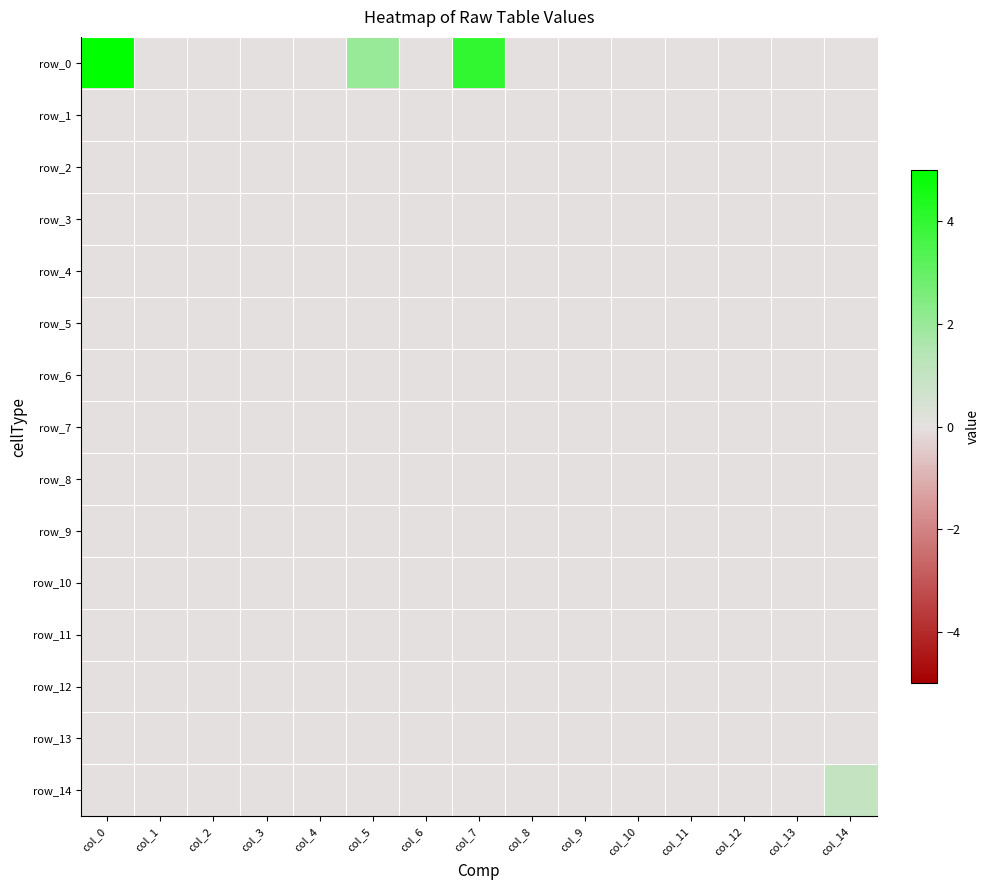

Reading right to left, transcribe all the data shown in this chart.

row_0: col_14=0	col_13=0	col_12=0	col_11=0	col_10=0	col_9=0	col_8=0	col_7=4	col_6=0	col_5=2	col_4=0	col_3=0	col_2=0	col_1=0	col_0=5
row_1: col_14=0	col_13=0	col_12=0	col_11=0	col_10=0	col_9=0	col_8=0	col_7=0	col_6=0	col_5=0	col_4=0	col_3=0	col_2=0	col_1=0	col_0=0
row_2: col_14=0	col_13=0	col_12=0	col_11=0	col_10=0	col_9=0	col_8=0	col_7=0	col_6=0	col_5=0	col_4=0	col_3=0	col_2=0	col_1=0	col_0=0
row_3: col_14=0	col_13=0	col_12=0	col_11=0	col_10=0	col_9=0	col_8=0	col_7=0	col_6=0	col_5=0	col_4=0	col_3=0	col_2=0	col_1=0	col_0=0
row_4: col_14=0	col_13=0	col_12=0	col_11=0	col_10=0	col_9=0	col_8=0	col_7=0	col_6=0	col_5=0	col_4=0	col_3=0	col_2=0	col_1=0	col_0=0
row_5: col_14=0	col_13=0	col_12=0	col_11=0	col_10=0	col_9=0	col_8=0	col_7=0	col_6=0	col_5=0	col_4=0	col_3=0	col_2=0	col_1=0	col_0=0
row_6: col_14=0	col_13=0	col_12=0	col_11=0	col_10=0	col_9=0	col_8=0	col_7=0	col_6=0	col_5=0	col_4=0	col_3=0	col_2=0	col_1=0	col_0=0
row_7: col_14=0	col_13=0	col_12=0	col_11=0	col_10=0	col_9=0	col_8=0	col_7=0	col_6=0	col_5=0	col_4=0	col_3=0	col_2=0	col_1=0	col_0=0
row_8: col_14=0	col_13=0	col_12=0	col_11=0	col_10=0	col_9=0	col_8=0	col_7=0	col_6=0	col_5=0	col_4=0	col_3=0	col_2=0	col_1=0	col_0=0
row_9: col_14=0	col_13=0	col_12=0	col_11=0	col_10=0	col_9=0	col_8=0	col_7=0	col_6=0	col_5=0	col_4=0	col_3=0	col_2=0	col_1=0	col_0=0
row_10: col_14=0	col_13=0	col_12=0	col_11=0	col_10=0	col_9=0	col_8=0	col_7=0	col_6=0	col_5=0	col_4=0	col_3=0	col_2=0	col_1=0	col_0=0
row_11: col_14=0	col_13=0	col_12=0	col_11=0	col_10=0	col_9=0	col_8=0	col_7=0	col_6=0	col_5=0	col_4=0	col_3=0	col_2=0	col_1=0	col_0=0
row_12: col_14=0	col_13=0	col_12=0	col_11=0	col_10=0	col_9=0	col_8=0	col_7=0	col_6=0	col_5=0	col_4=0	col_3=0	col_2=0	col_1=0	col_0=0
row_13: col_14=0	col_13=0	col_12=0	col_11=0	col_10=0	col_9=0	col_8=0	col_7=0	col_6=0	col_5=0	col_4=0	col_3=0	col_2=0	col_1=0	col_0=0
row_14: col_14=1	col_13=0	col_12=0	col_11=0	col_10=0	col_9=0	col_8=0	col_7=0	col_6=0	col_5=0	col_4=0	col_3=0	col_2=0	col_1=0	col_0=0